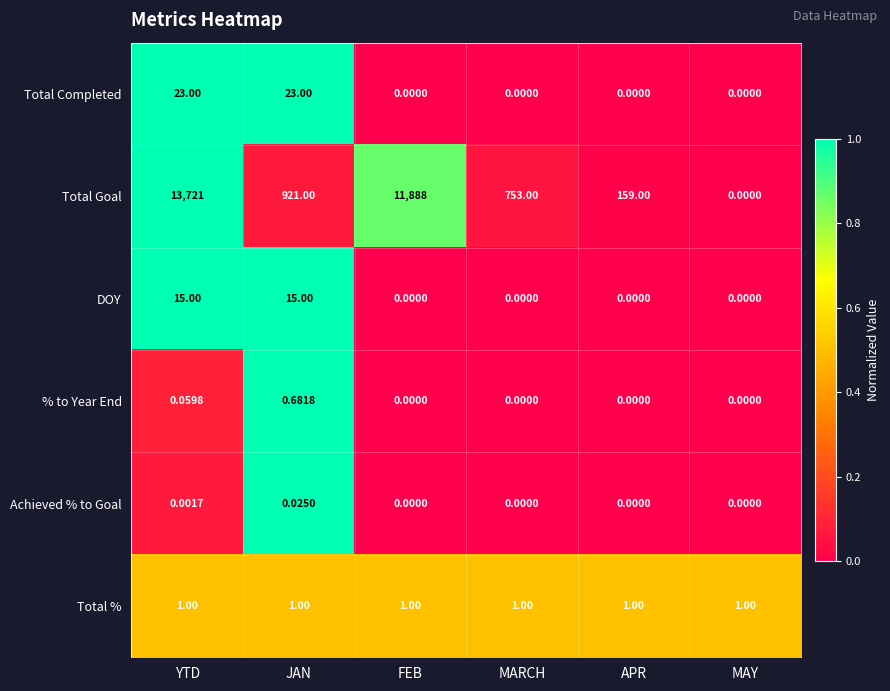

Which category has the highest value across all series?

YTD